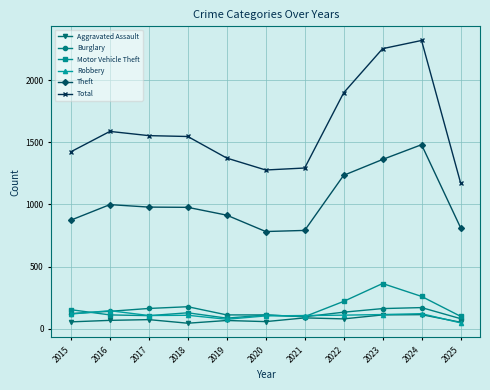

True or false: Theft and Motor Vehicle Theft cross at least once.

False